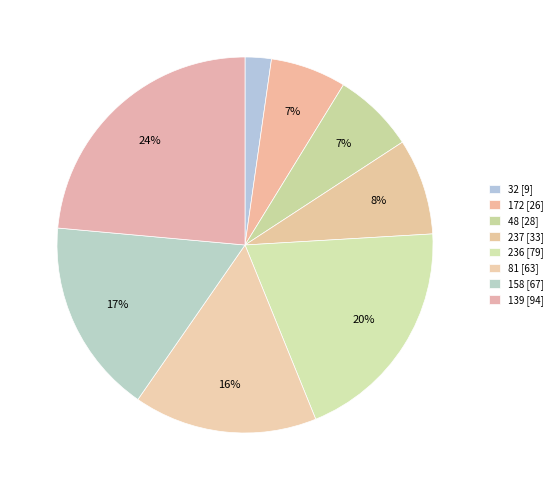

The 158 slice represents 32% of the pie. True or false?

False